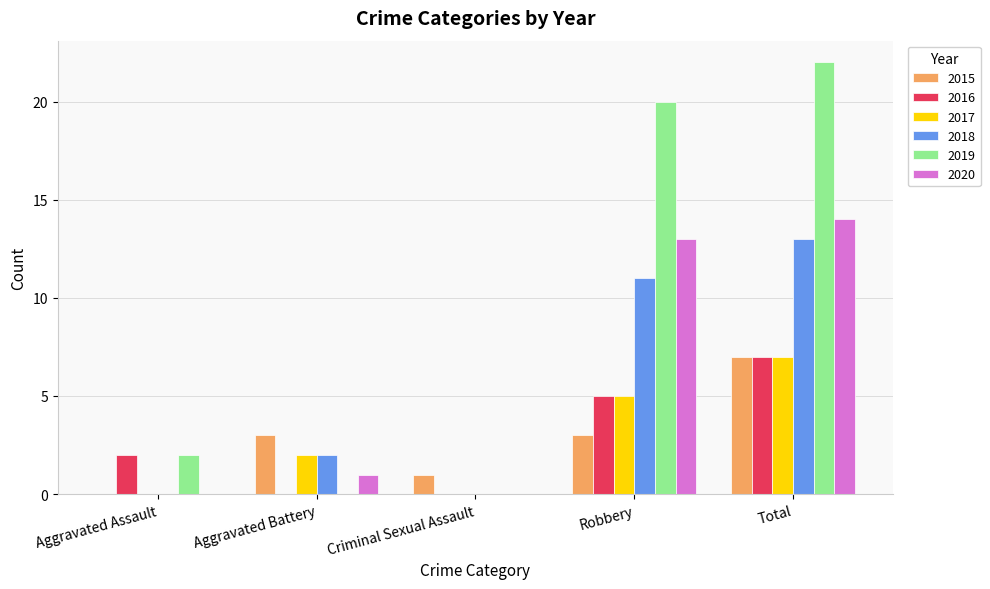

What is the spread (max minus min) of values at Total?

15